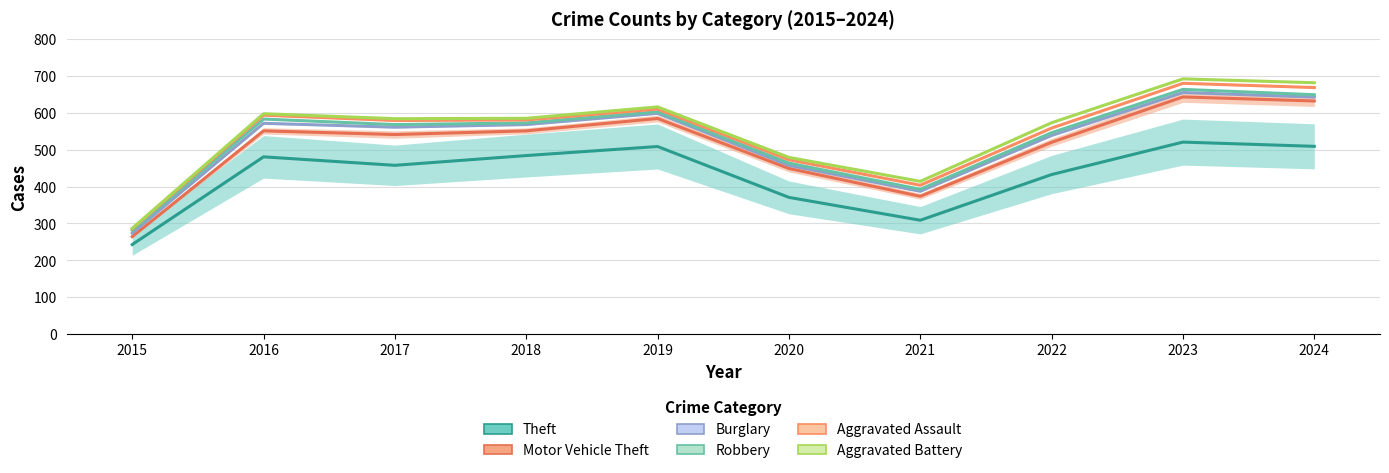

Is it true that Aggravated Battery equals 584.0 at 2017?

True